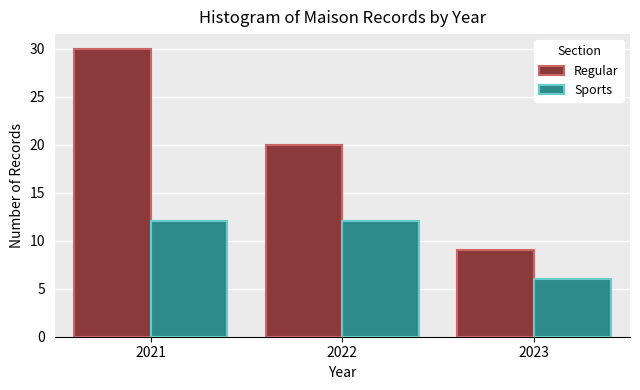

Reading left to right, what are all the values shown in this chart?

Regular: 30	20	9
Sports: 12	12	6